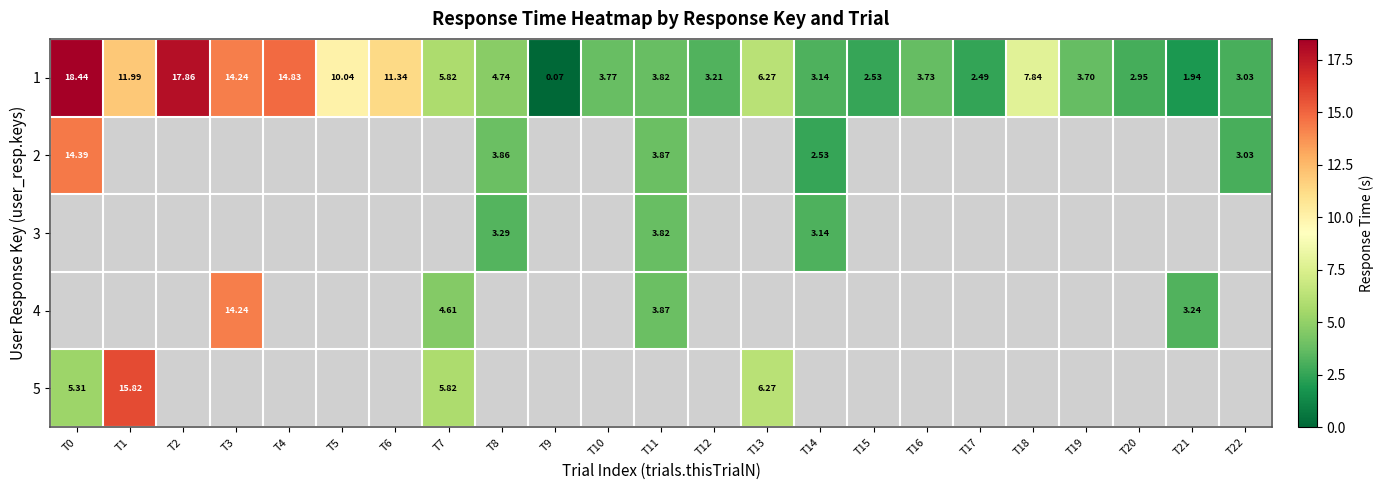

What is the sum of the 1 values at T5 and T15?

12.6